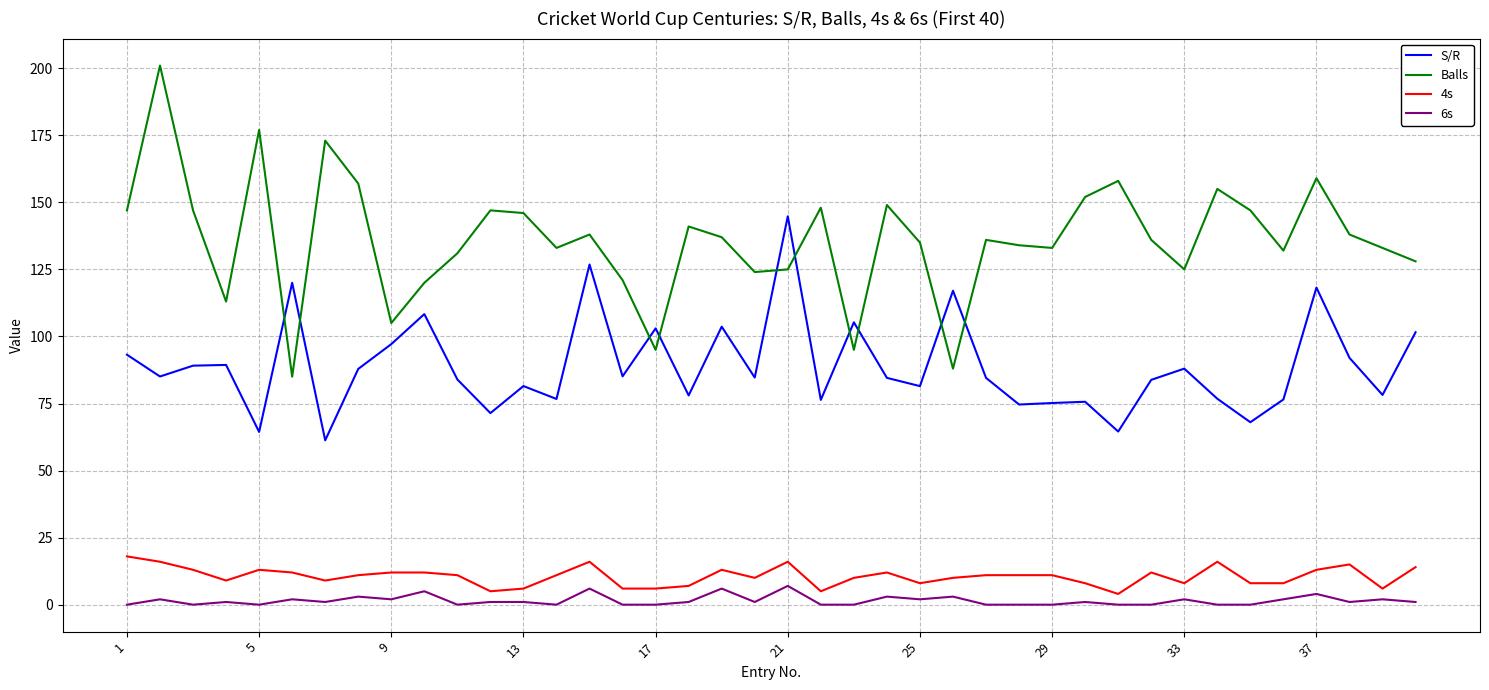

At how many categories does at least one series exceed 24?

40